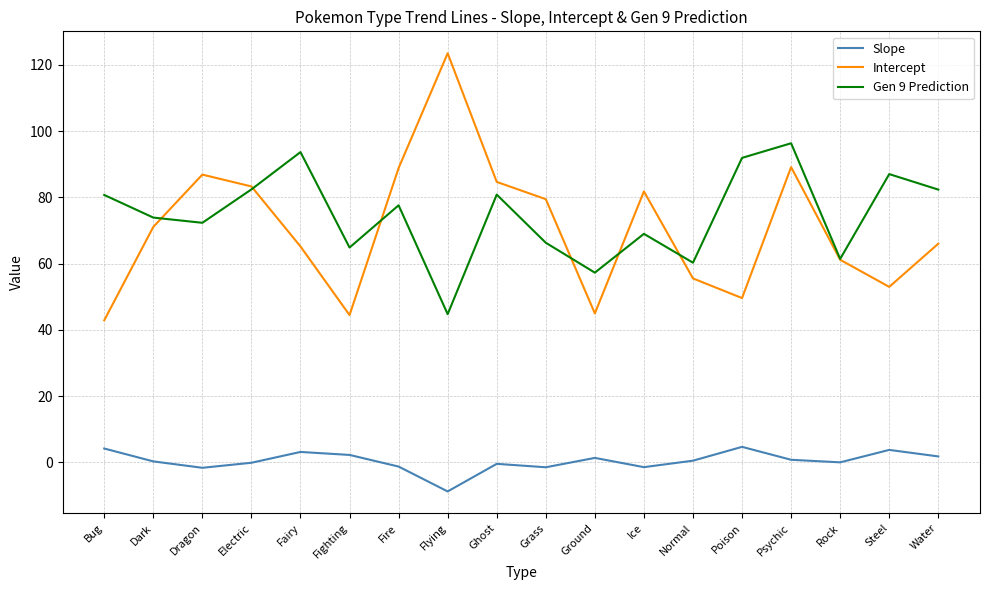

What is the difference between the Slope values at Grass and Psychic?

2.3